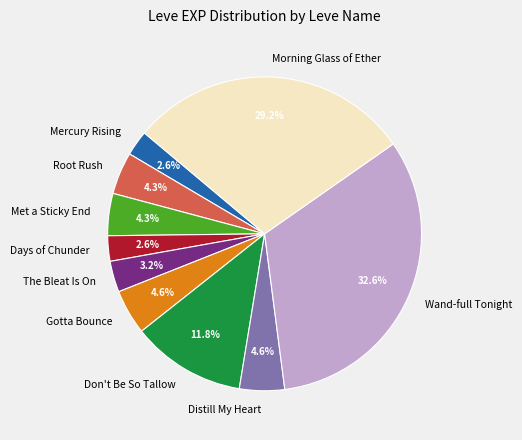

Combined, do Met a Sticky End and Don't Be So Tallow account for over 50%?

No